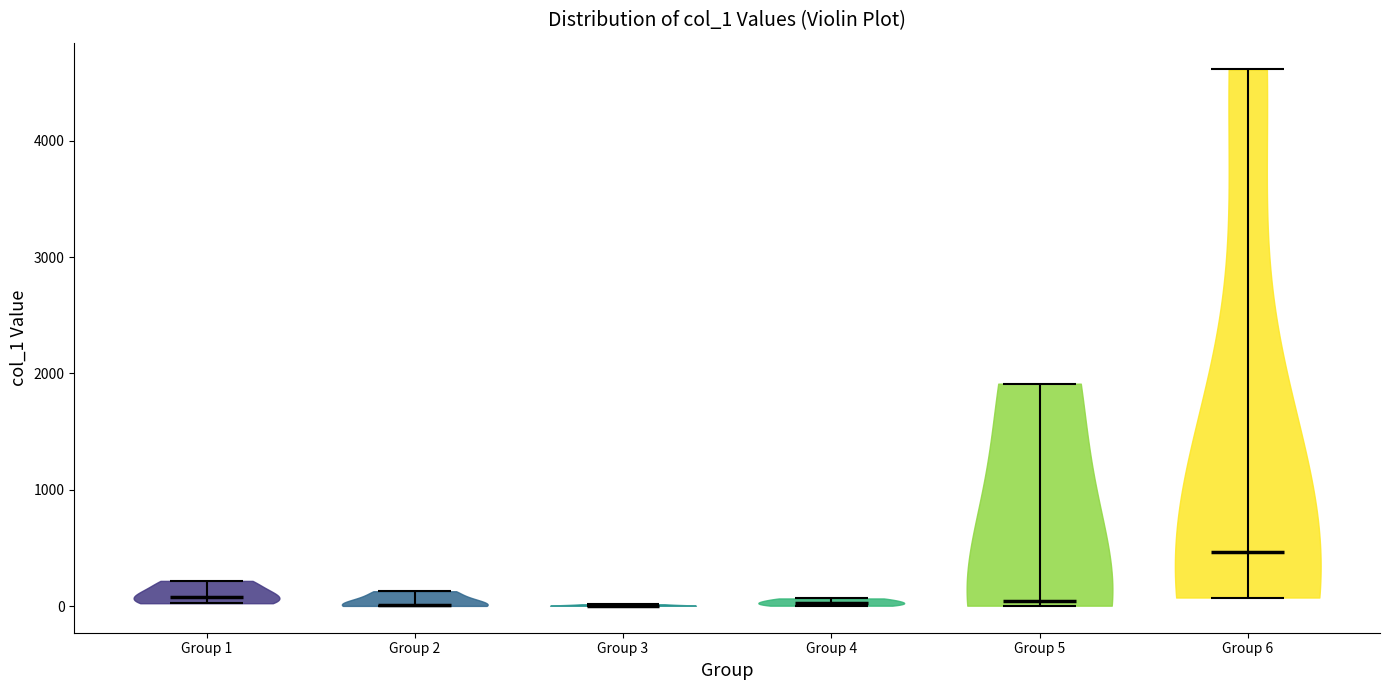

Which violin has the highest median line?

Group 6